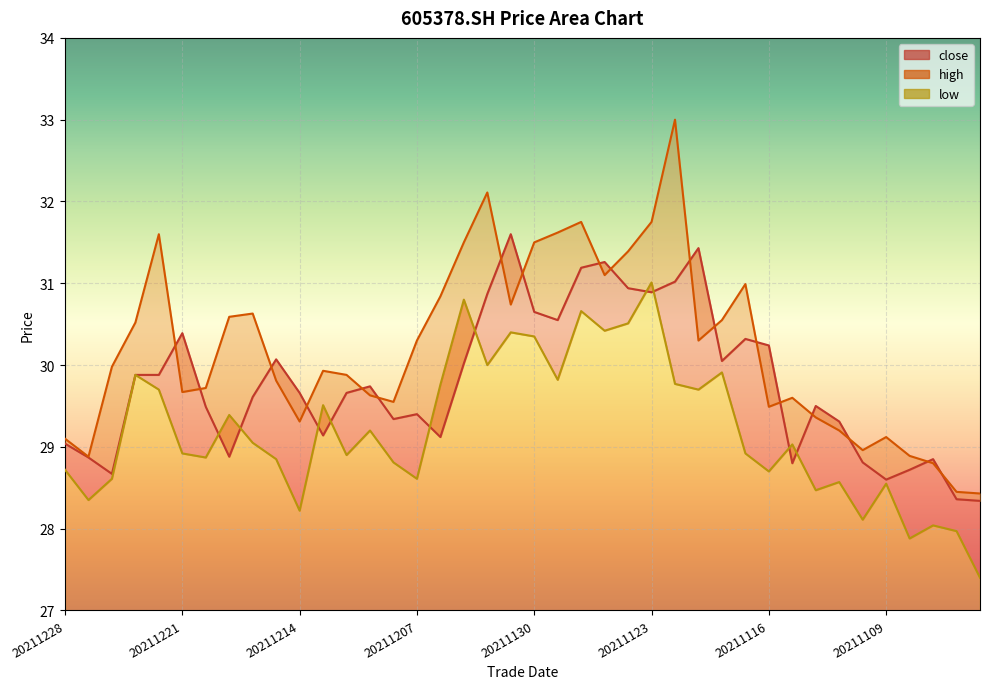

What is the value of the high point at the 37th from the left?

28.9